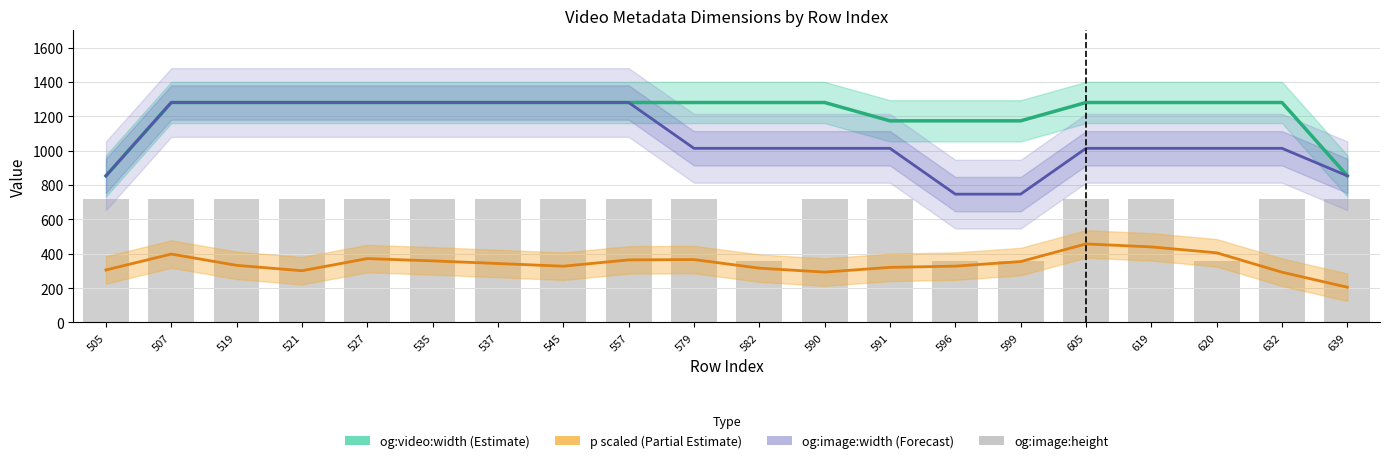

Reading left to right, extract all data points from this chart.

og:video:width (Estimate): 505=853.3	507=1280.0	519=1280.0	521=1280.0	527=1280.0	535=1280.0	537=1280.0	545=1280.0	557=1280.0	579=1280.0	582=1280.0	590=1280.0	591=1173.3	596=1173.3	599=1173.3	605=1280.0	619=1280.0	620=1280.0	632=1280.0	639=853.3
p scaled (Partial Estimate): 505=305.3	507=398.0	519=332.3	521=301.0	527=371.7	535=358.3	537=343.0	545=327.3	557=364.0	579=366.0	582=316.0	590=293.0	591=320.7	596=327.7	599=354.3	605=457.0	619=439.7	620=405.3	632=292.3	639=205.0
og:image:width (Forecast): 505=853.3	507=1280.0	519=1280.0	521=1280.0	527=1280.0	535=1280.0	537=1280.0	545=1280.0	557=1280.0	579=1013.3	582=1013.3	590=1013.3	591=1013.3	596=746.7	599=746.7	605=1013.3	619=1013.3	620=1013.3	632=1013.3	639=853.3
og:image:height: 505=720.0	507=720.0	519=720.0	521=720.0	527=720.0	535=720.0	537=720.0	545=720.0	557=720.0	579=720.0	582=360.0	590=720.0	591=720.0	596=360.0	599=360.0	605=720.0	619=720.0	620=360.0	632=720.0	639=720.0